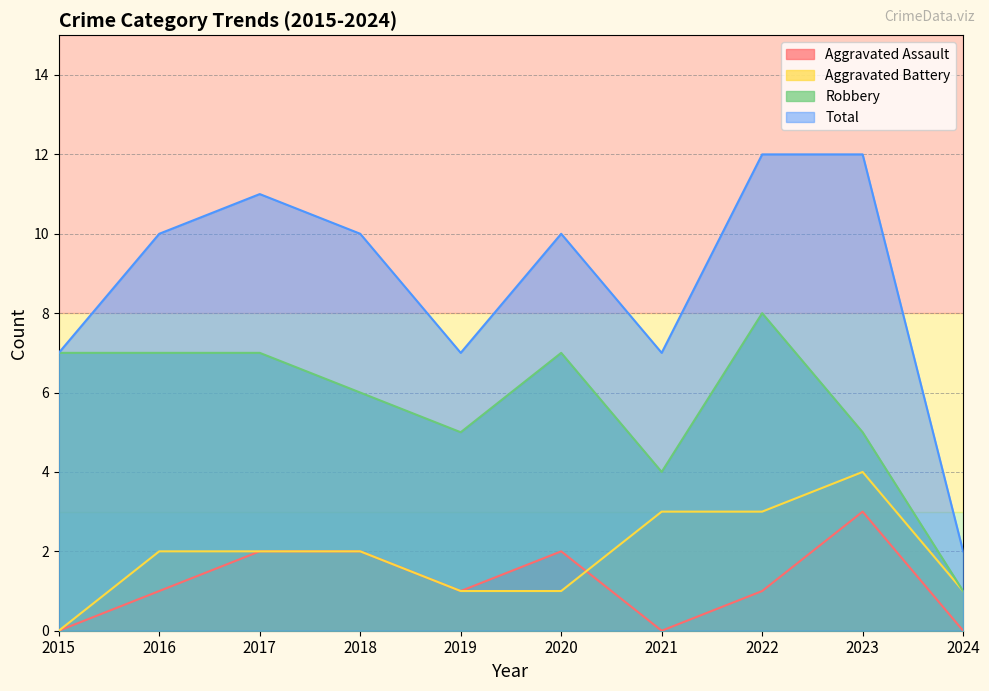

True or false: Robbery has a value of 3 at 2016.

False